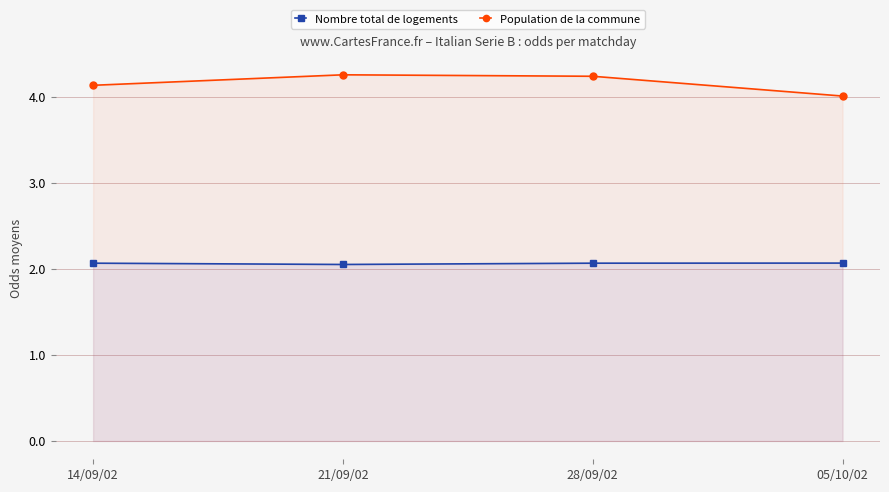

How many interior local valleys does the Nombre total de logements series have?

1